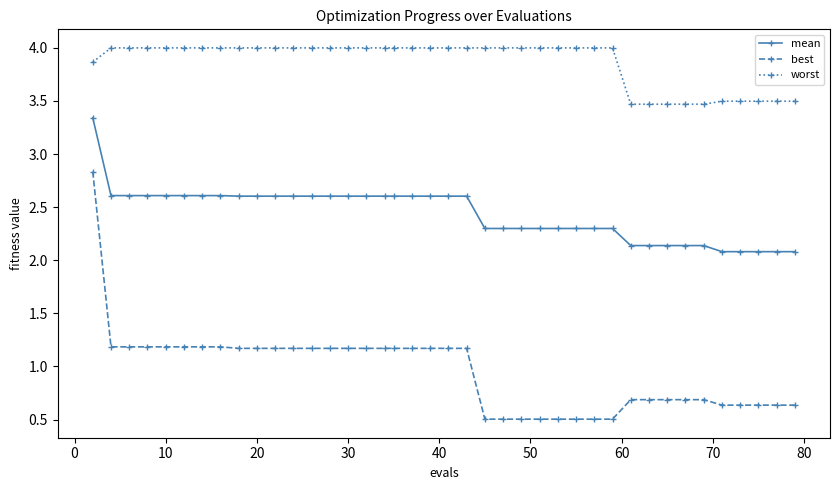

True or false: worst and best intersect in this chart.

False